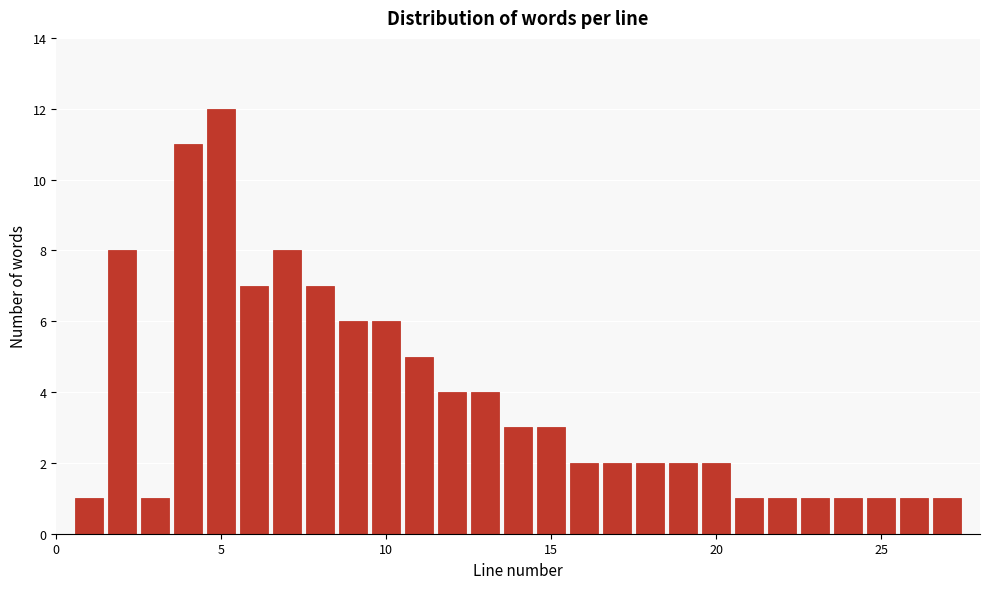

Around what value on the x-axis is the tallest bar? Give the approximate position of its centre, as read against the axis.

5.0